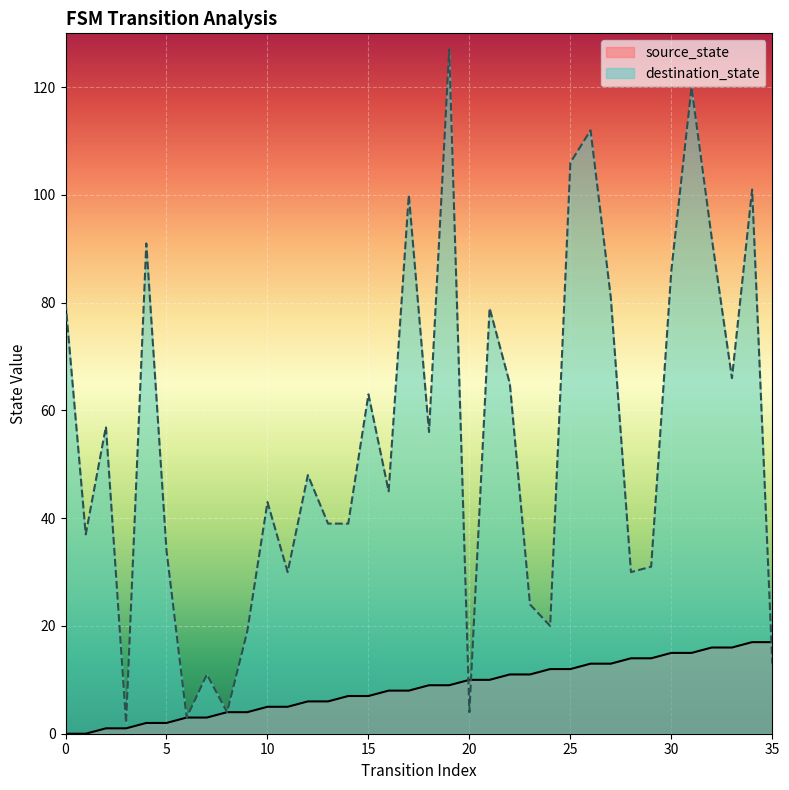

What is the average value of the source_state series?

8